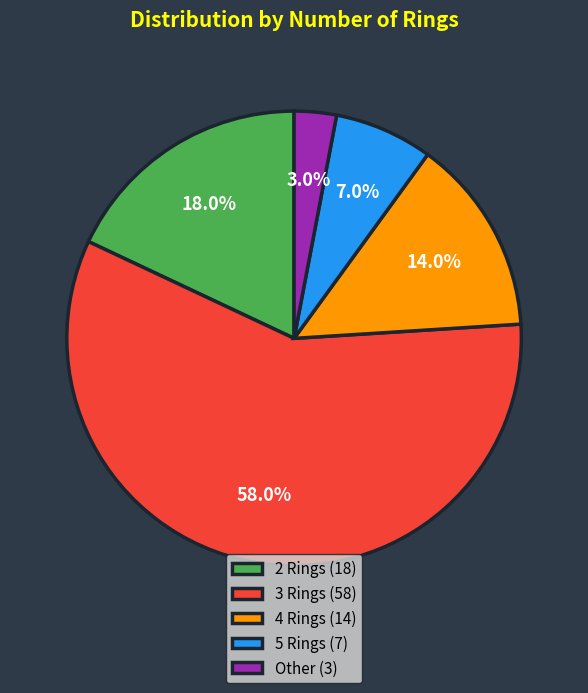

What is the ratio of the value at 4 Rings (14) to the value at Other (3)?

4.7